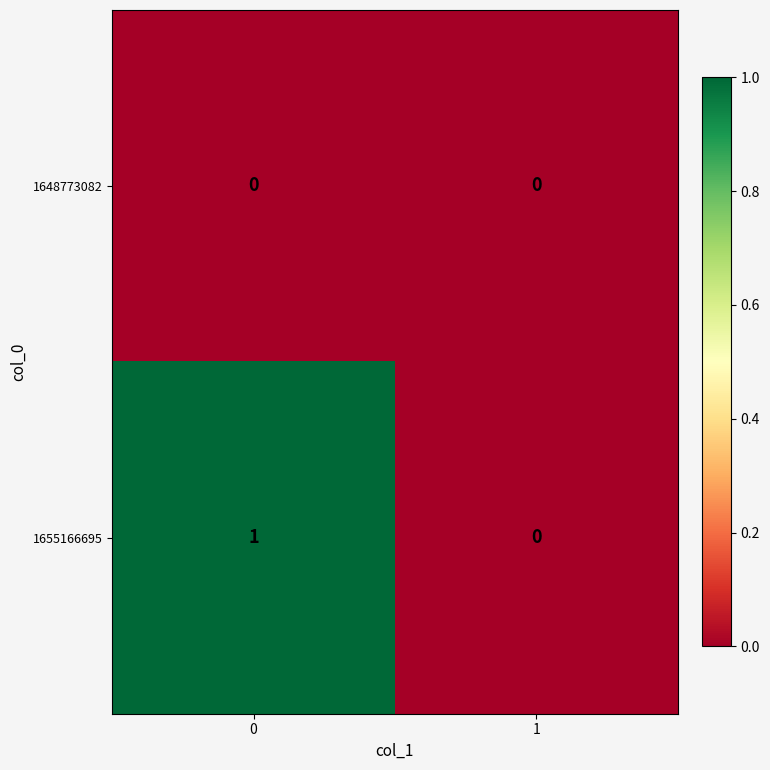

Reading right to left, extract all data points from this chart.

1648773082: 1=0	0=0
1655166695: 1=0	0=1